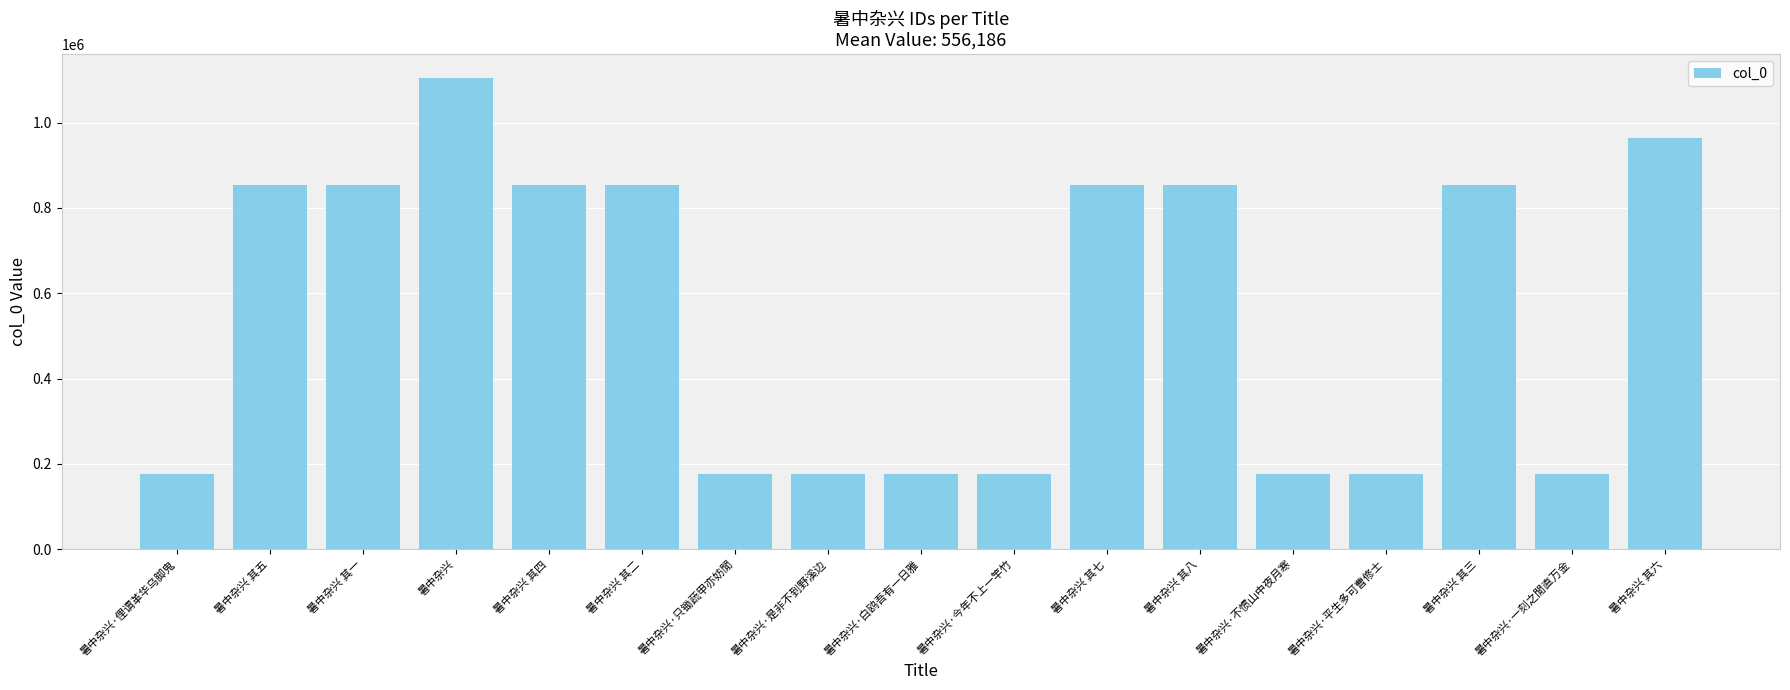

What is the label of the 13th bar from the left?

暑中杂兴·不惯山中夜月寒